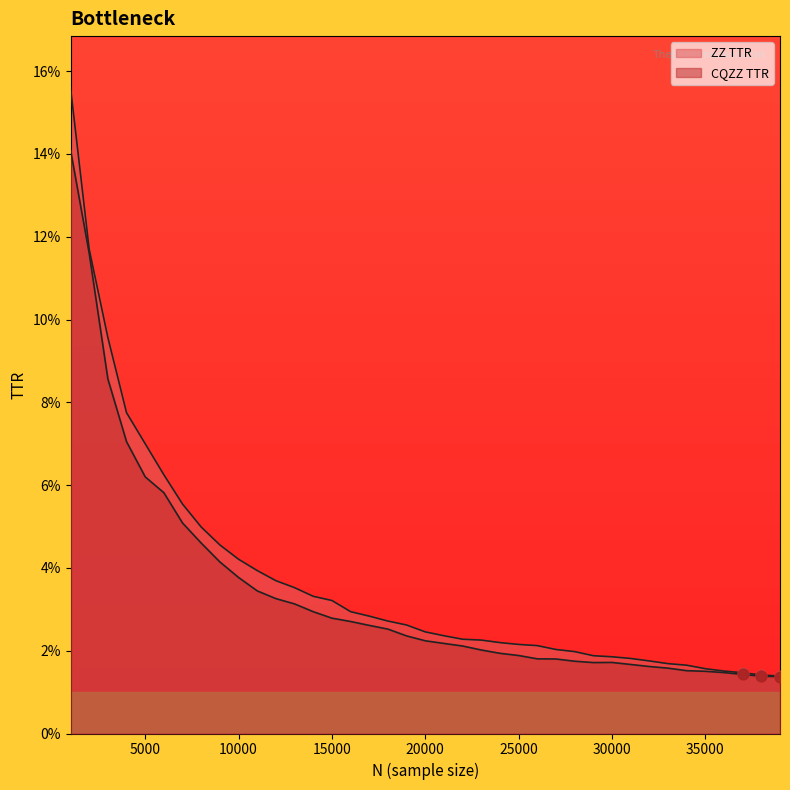

At which category is the sum across all series the highest?

1000